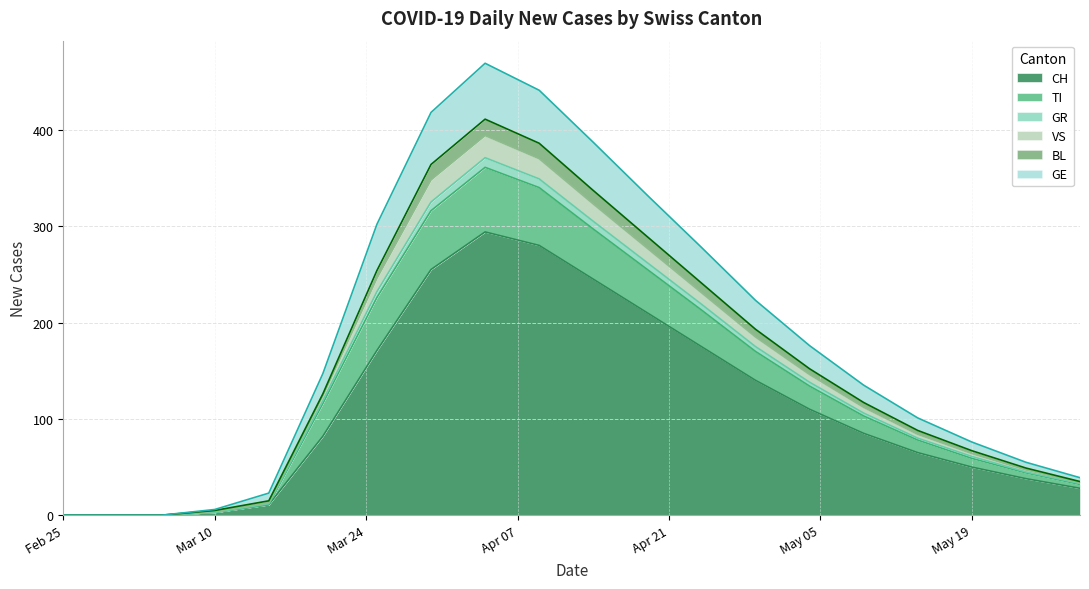

At which category is the sum across all series the highest?

2020-04-04